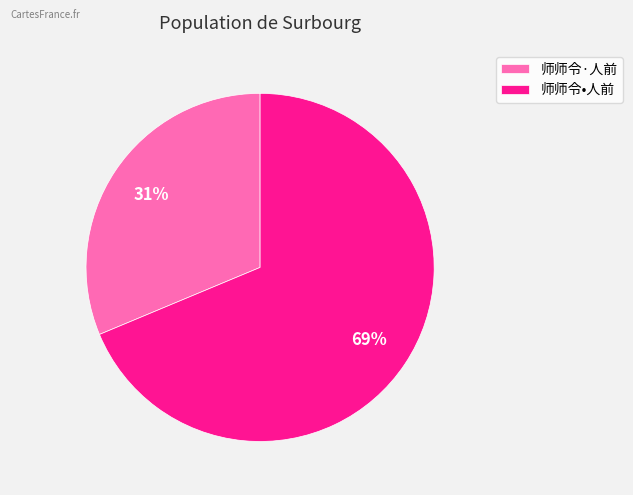

Is it true that 师师令•人前 is 69% of the pie?

True